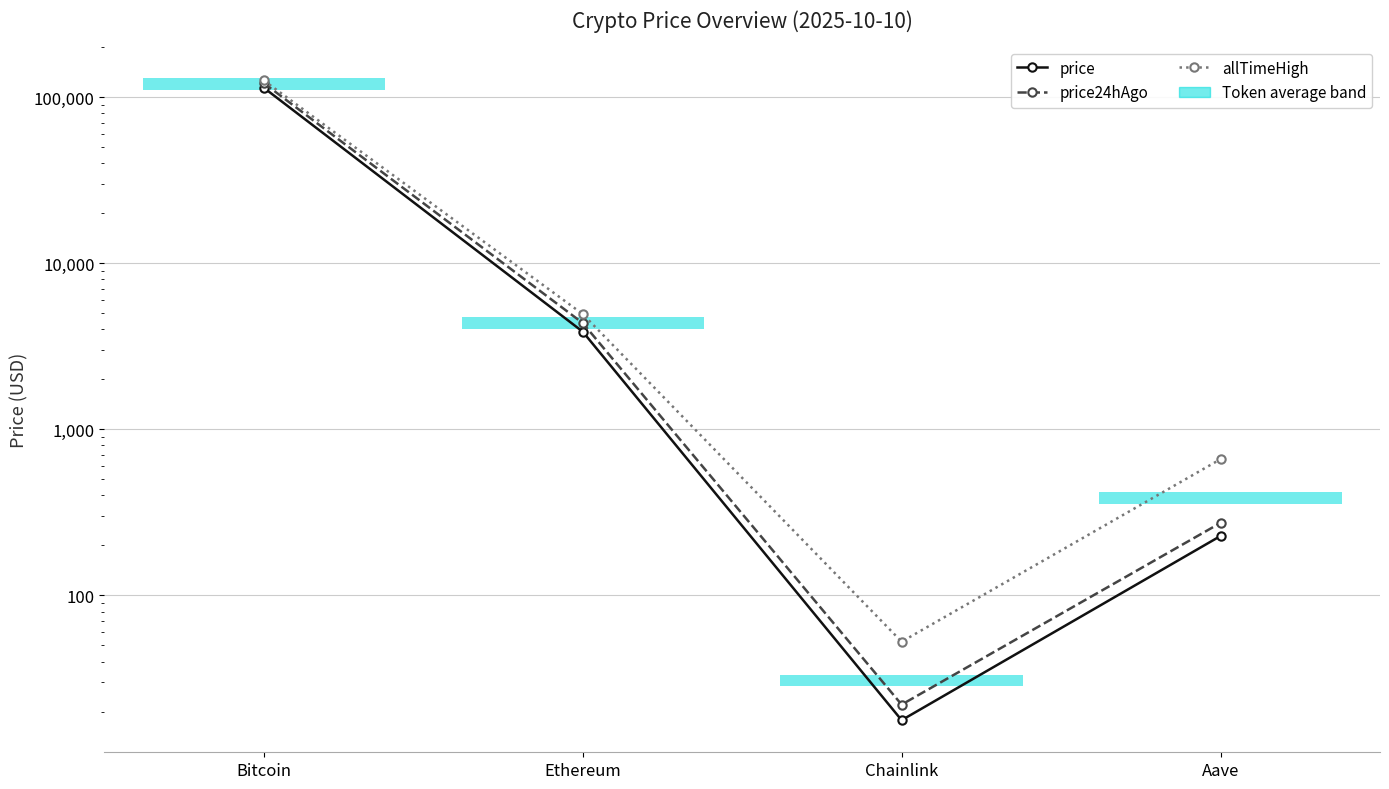

At which category does the chart reach its minimum across all series?

Chainlink